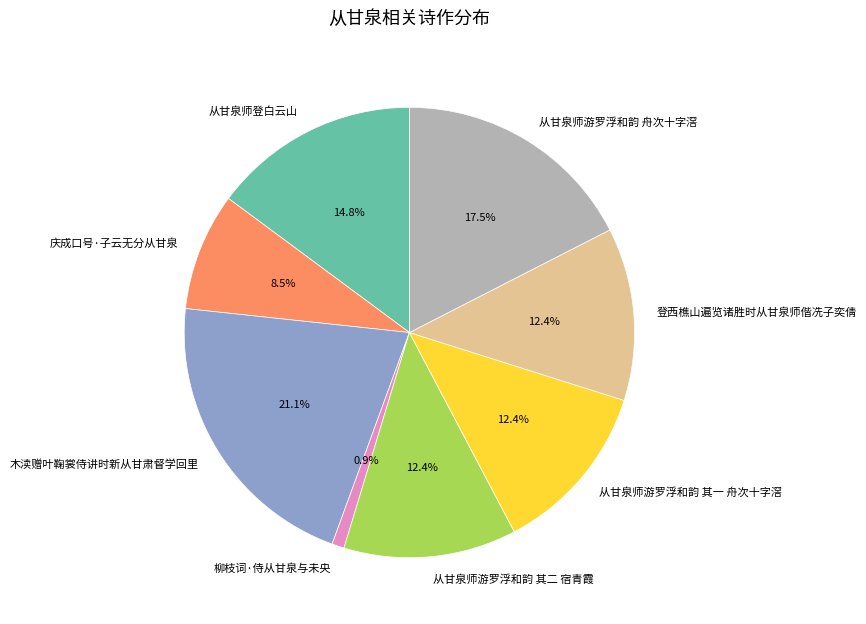

Which category has the biggest portion of the pie?

木渎赠叶鞠裳侍讲时新从甘肃督学回里